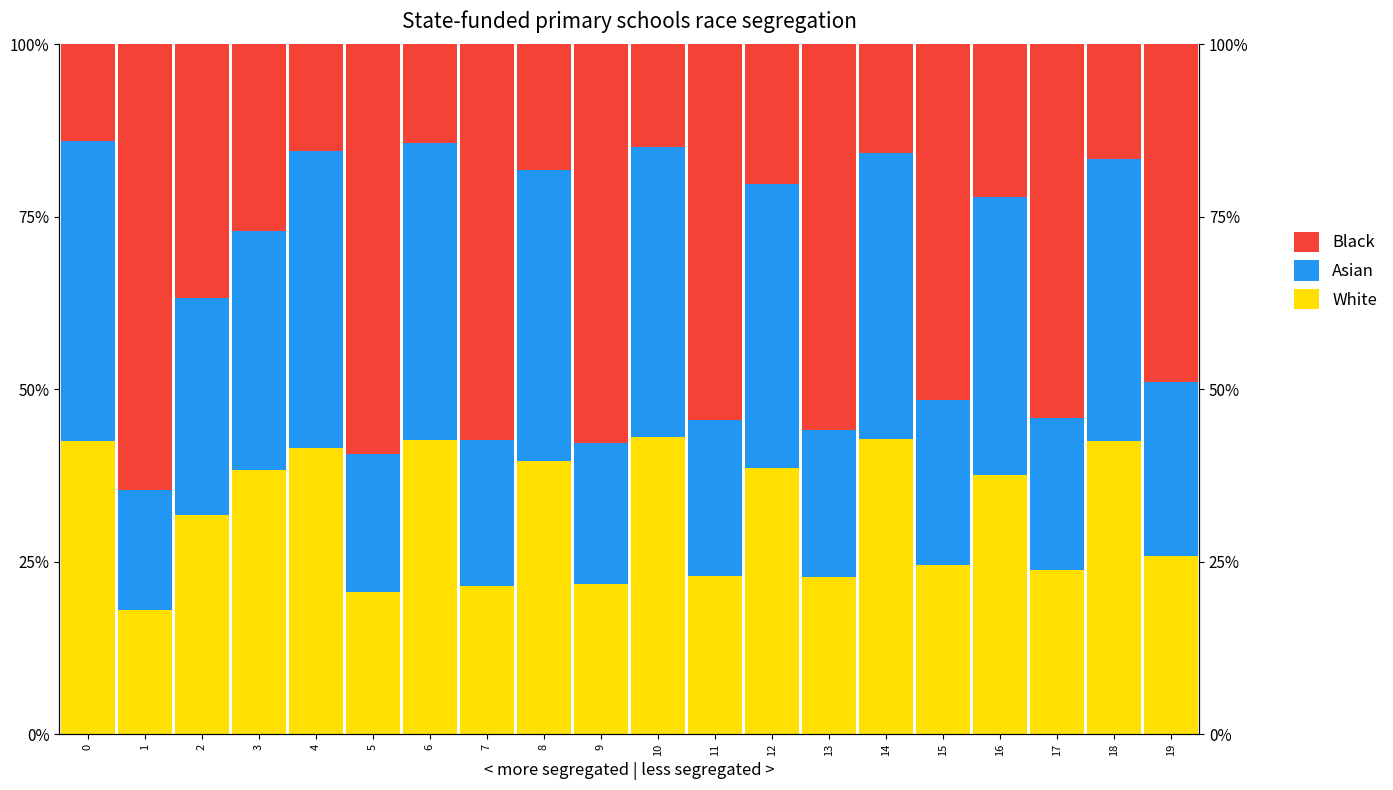

What is the difference between the White values at 6 and 9?

21.0